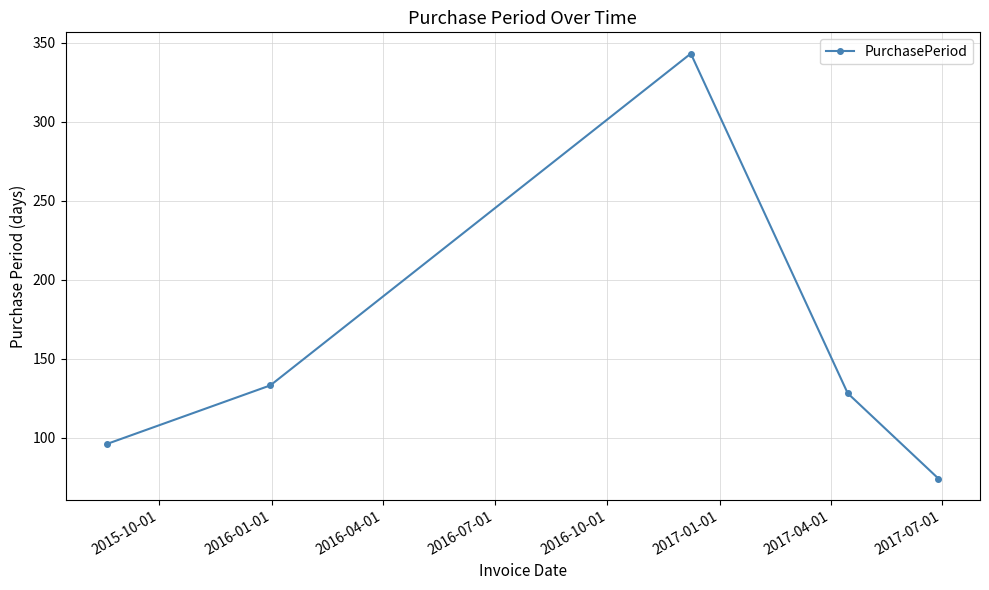

What is the value of the 3rd point from the left?

343